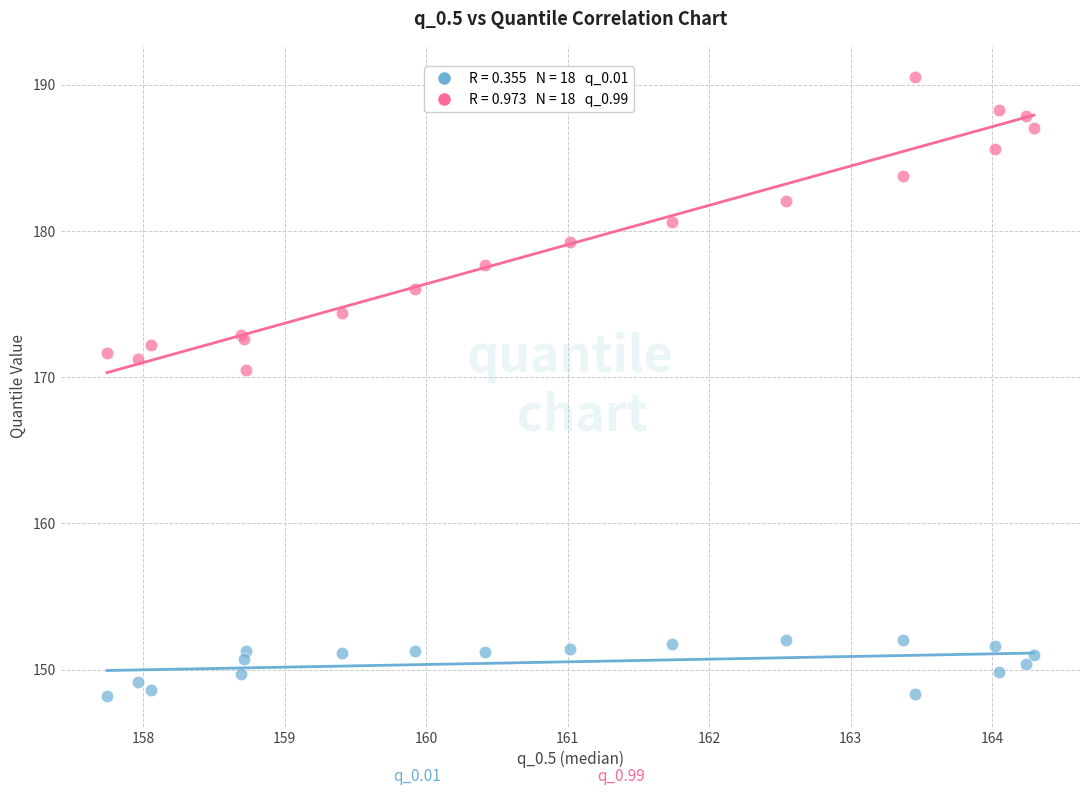

Across all series, what Y value is closest to 169?

170.5